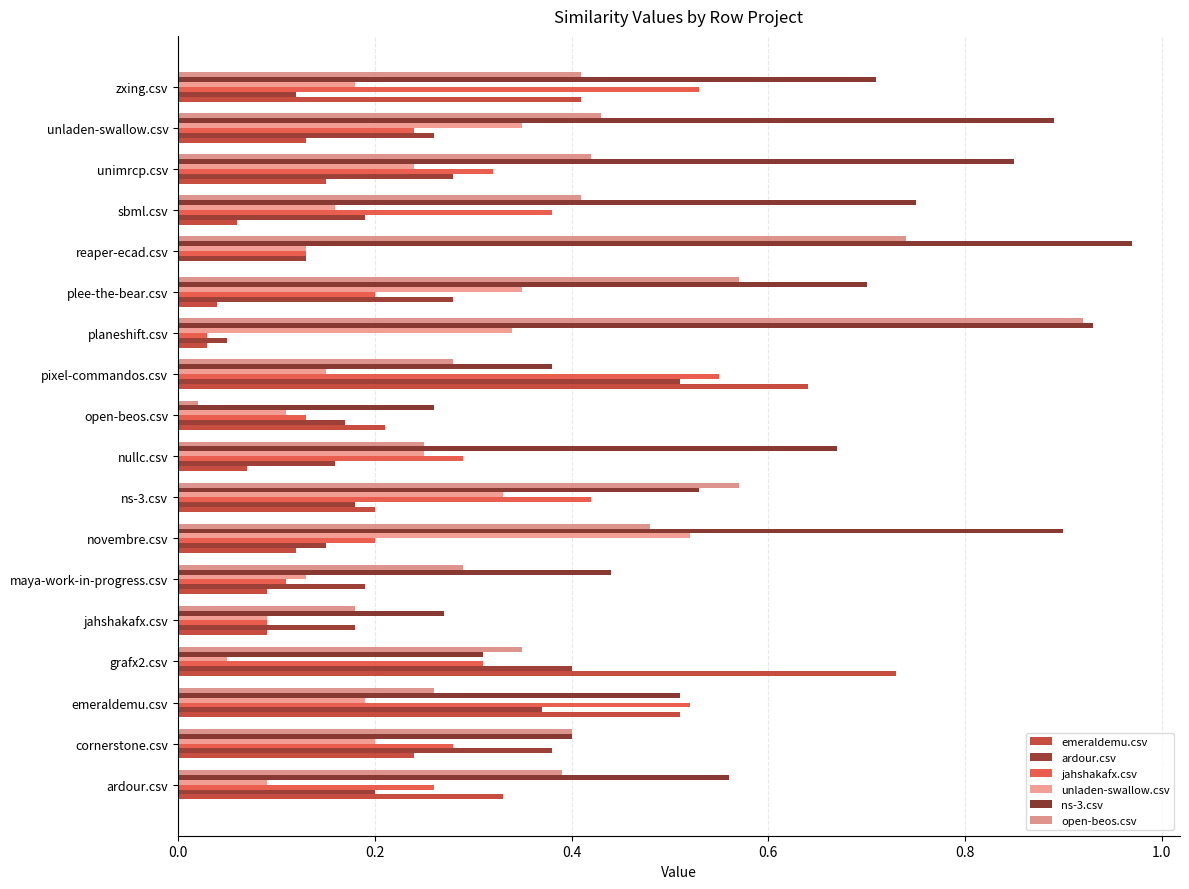

Reading left to right, what are all the values shown in this chart?

emeraldemu.csv: 0.3	0.2	0.5	0.7	0.1	0.1	0.1	0.2	0.1	0.2	0.6	0.0	0.0	0.0	0.1	0.1	0.1	0.4
ardour.csv: 0.2	0.4	0.4	0.4	0.2	0.2	0.1	0.2	0.2	0.2	0.5	0.1	0.3	0.1	0.2	0.3	0.3	0.1
jahshakafx.csv: 0.3	0.3	0.5	0.3	0.1	0.1	0.2	0.4	0.3	0.1	0.6	0.0	0.2	0.1	0.4	0.3	0.2	0.5
unladen-swallow.csv: 0.1	0.2	0.2	0.1	0.1	0.1	0.5	0.3	0.2	0.1	0.1	0.3	0.3	0.1	0.2	0.2	0.3	0.2
ns-3.csv: 0.6	0.4	0.5	0.3	0.3	0.4	0.9	0.5	0.7	0.3	0.4	0.9	0.7	1.0	0.8	0.8	0.9	0.7
open-beos.csv: 0.4	0.4	0.3	0.3	0.2	0.3	0.5	0.6	0.2	0.0	0.3	0.9	0.6	0.7	0.4	0.4	0.4	0.4